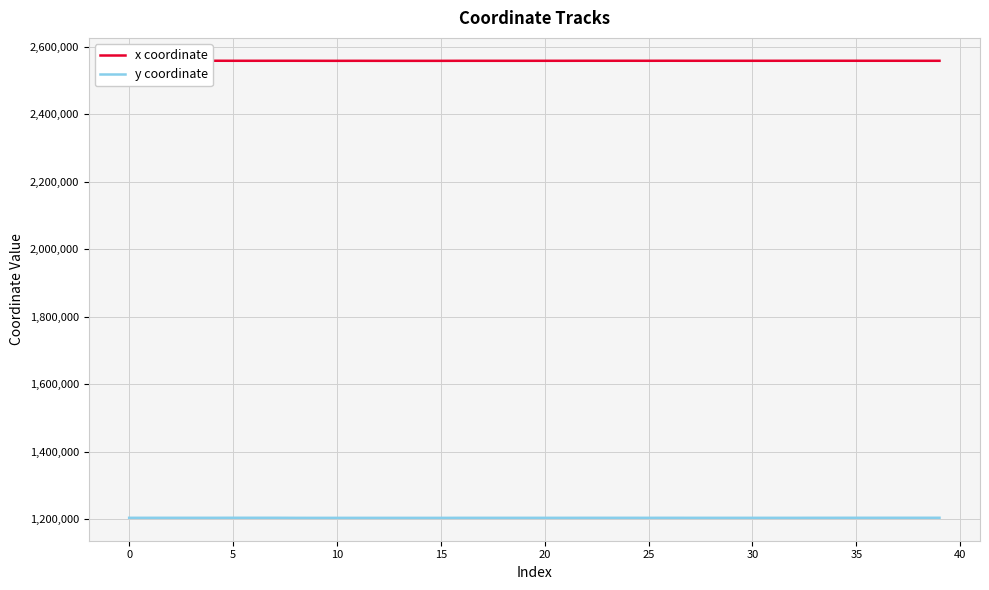

The value of x coordinate at 18 is 2557932.2. True or false?

True